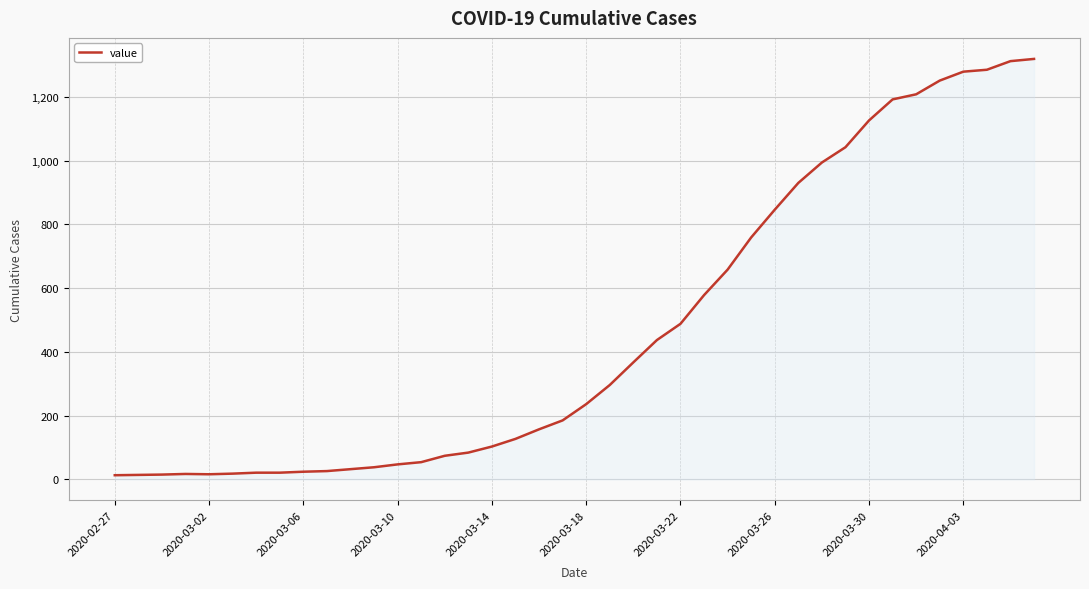

What is the maximum value shown in the chart?

1319